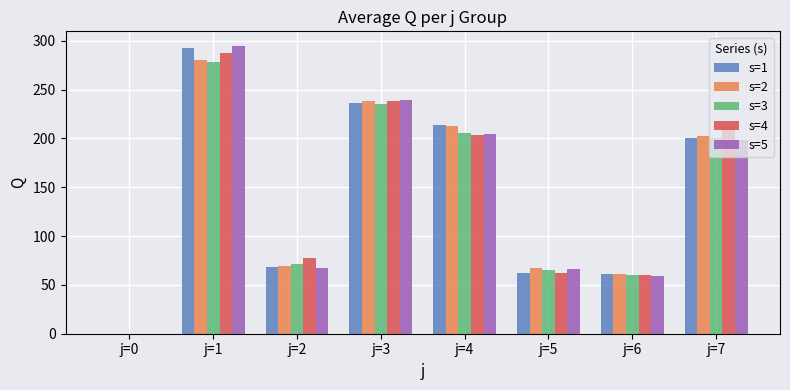

The value of s=1 at j=4 is 213.7. True or false?

True